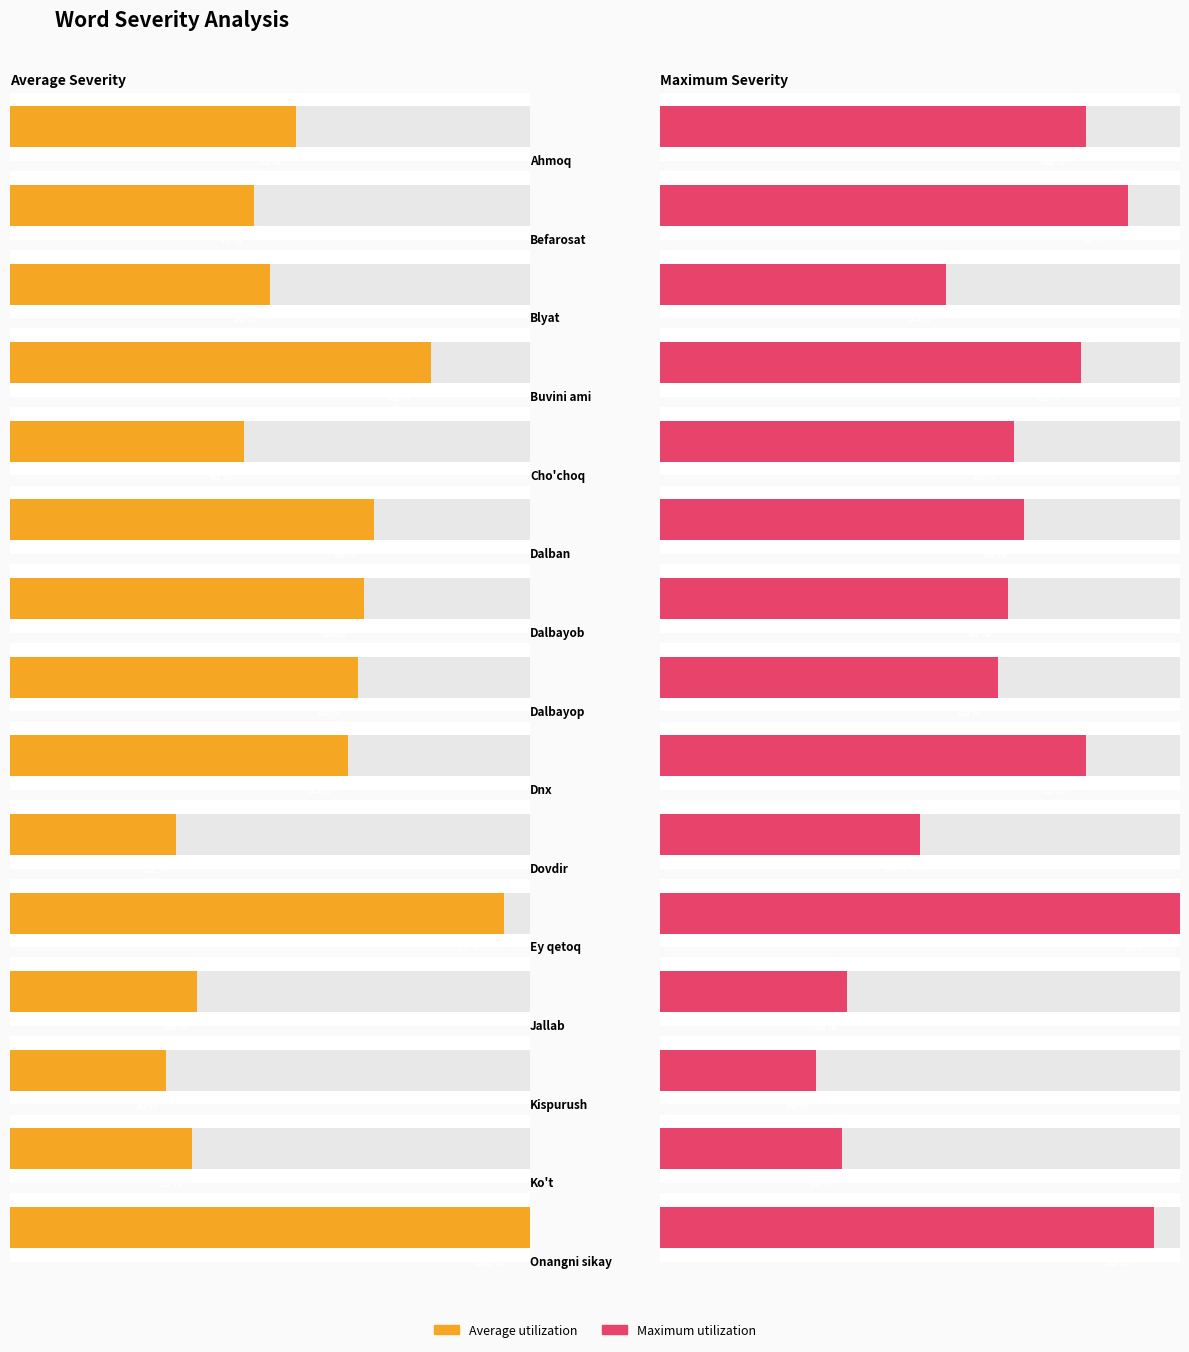

Between Jallab and Dalbayob, which is larger?

Dalbayob